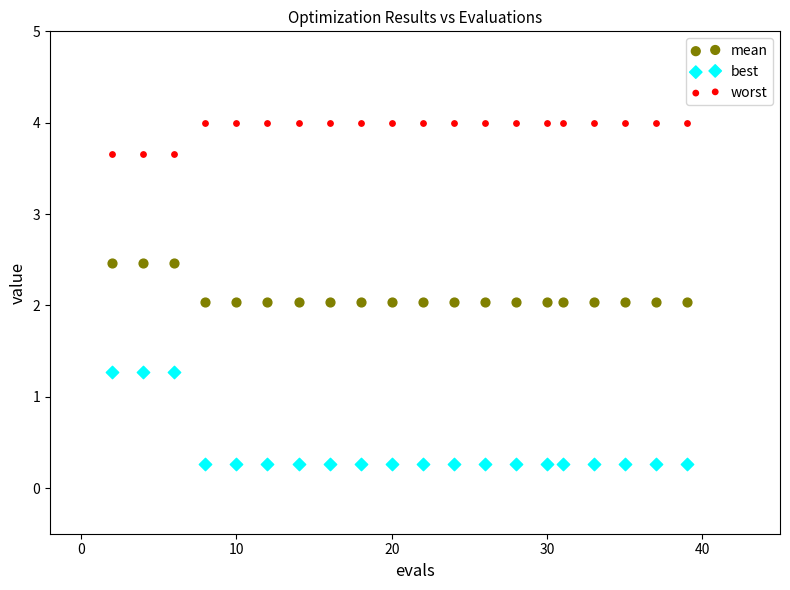

Which series reaches the minimum Y coordinate?

best